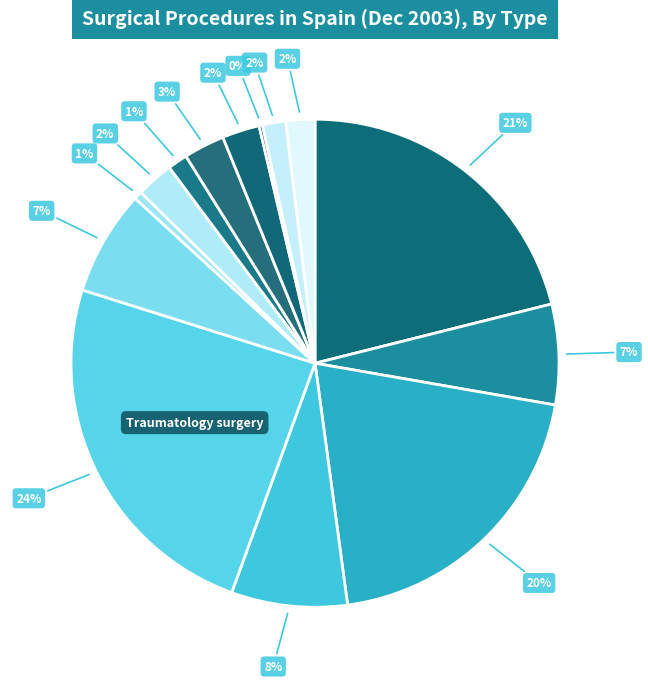

To the nearest percent, what is the difference between the largest and smallest slice percentages?

24%